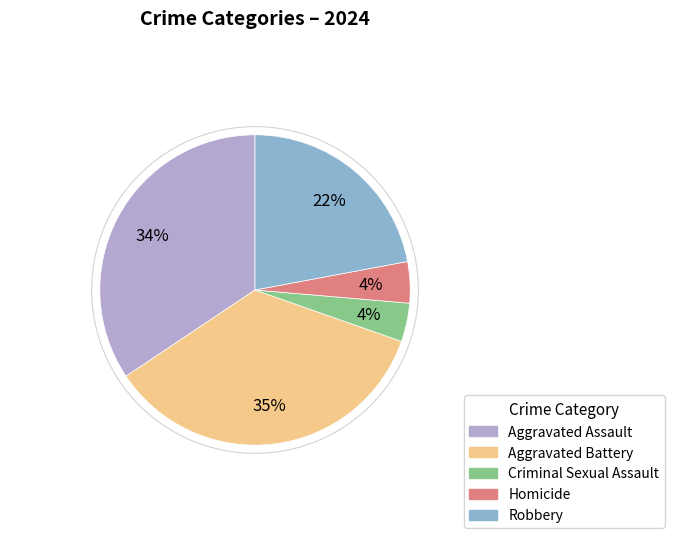

Count the number of slices in the pie.

5